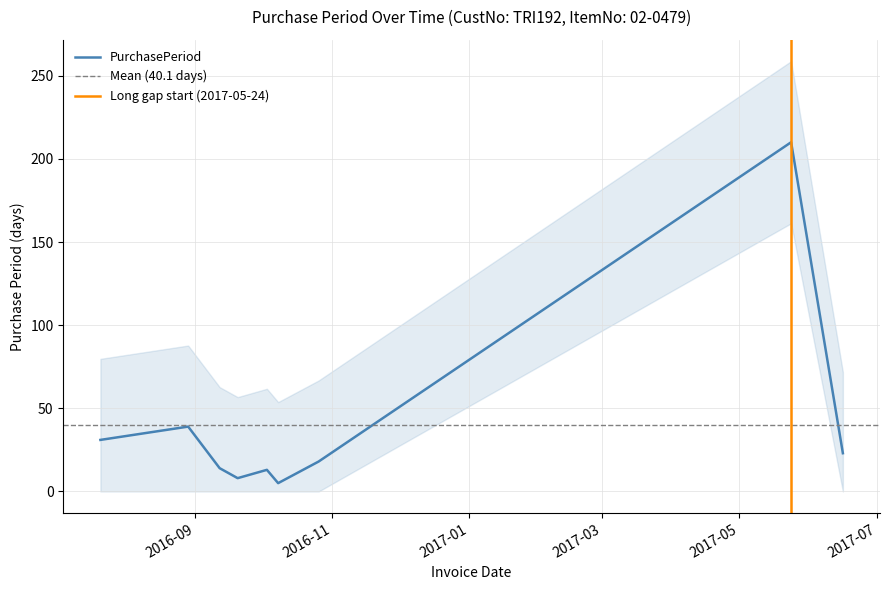

The value at 2016-08-29 is 69. True or false?

False